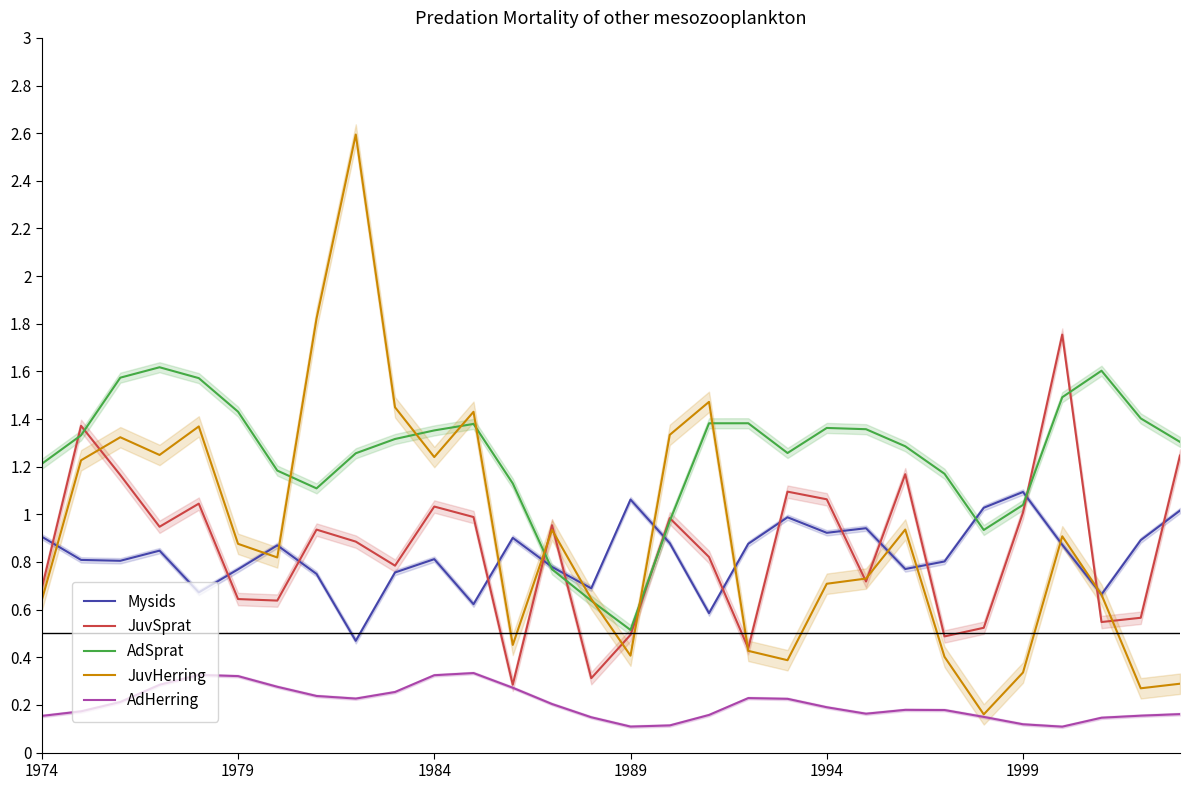

The AdHerring series shows 0.3 at 1984. True or false?

True